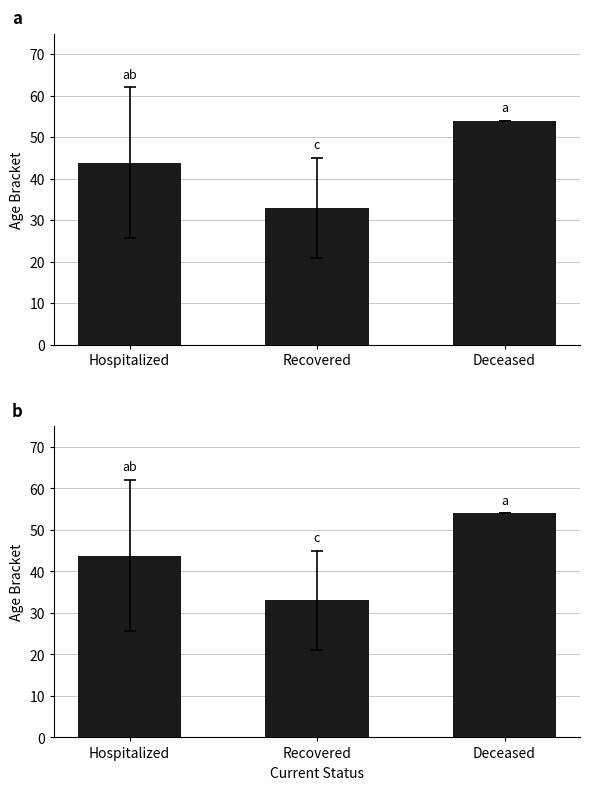

Rank the categories by value from lowest to highest.

Recovered, Hospitalized, Deceased